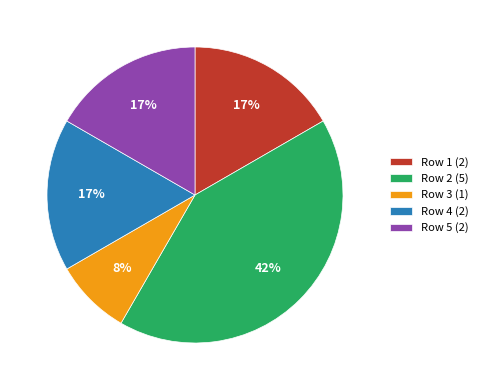

Combined, do Row 4 (2) and Row 1 (2) account for over 50%?

No